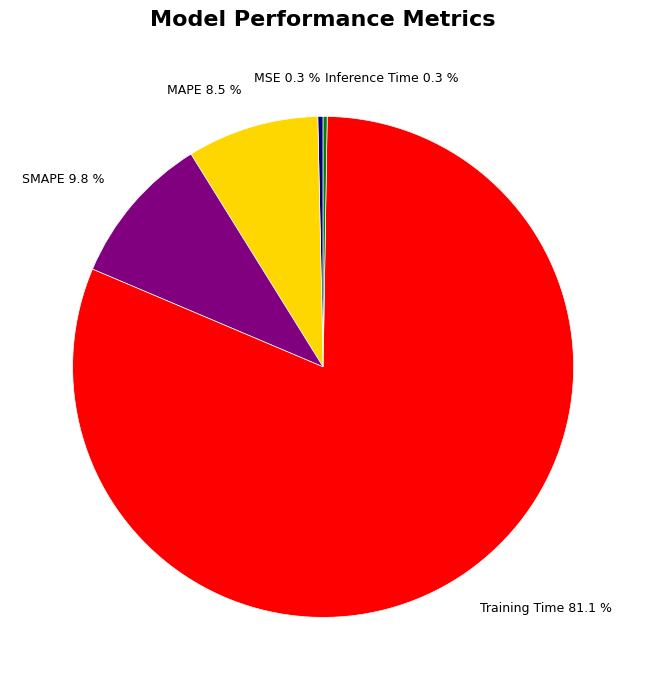

Combined, what portion of the pie is Training Time 81.1 % and SMAPE 9.8 %?

90.9%